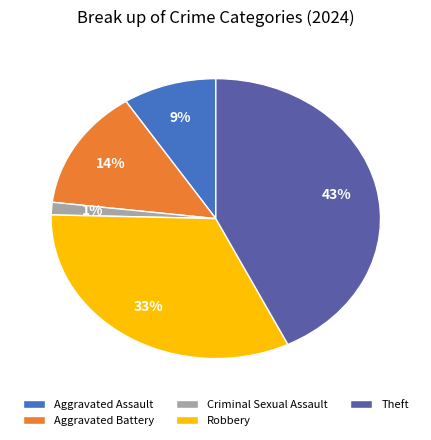

Is there any slice that represents more than half of the pie?

No